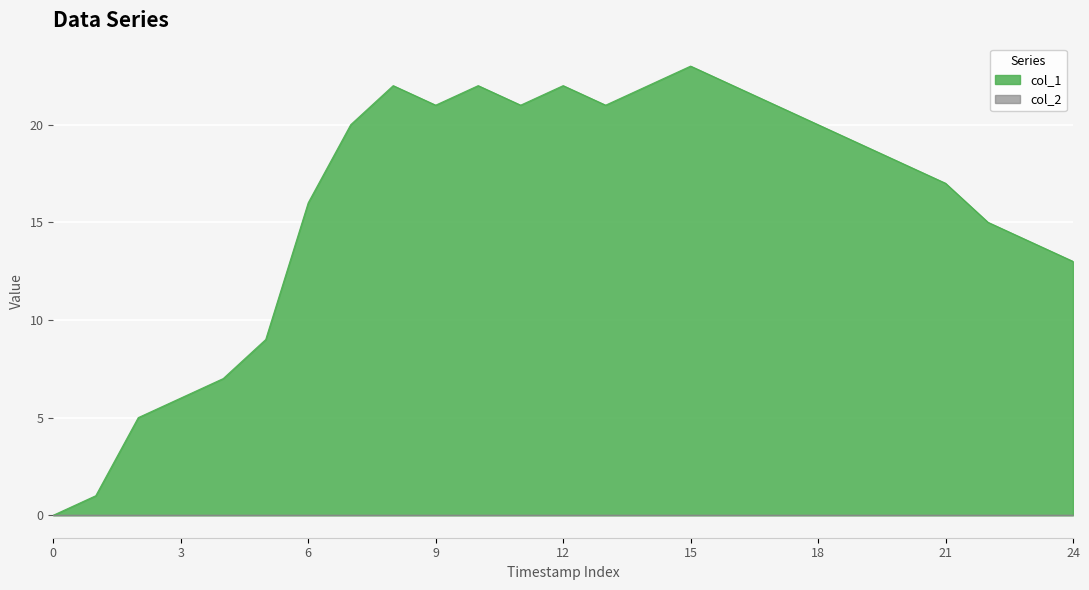

What is the sum of all values?

397